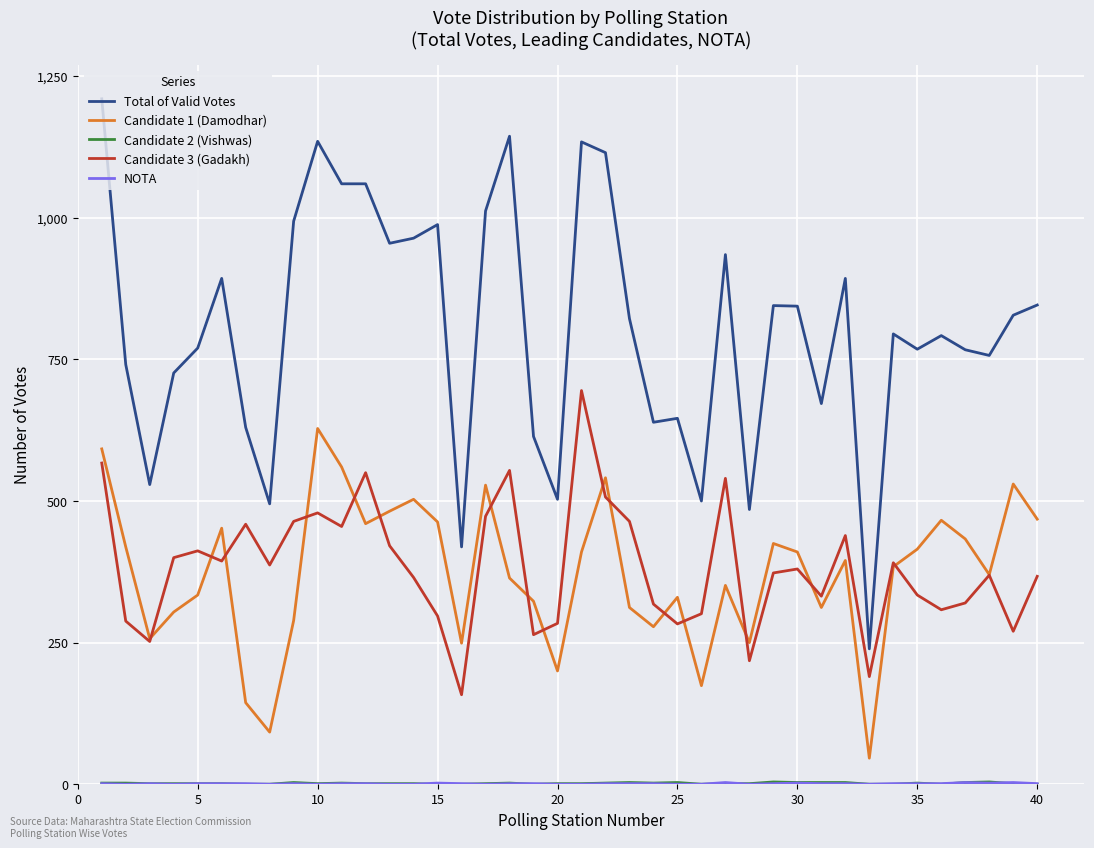

Which series has the widest spread of values?

Total of Valid Votes